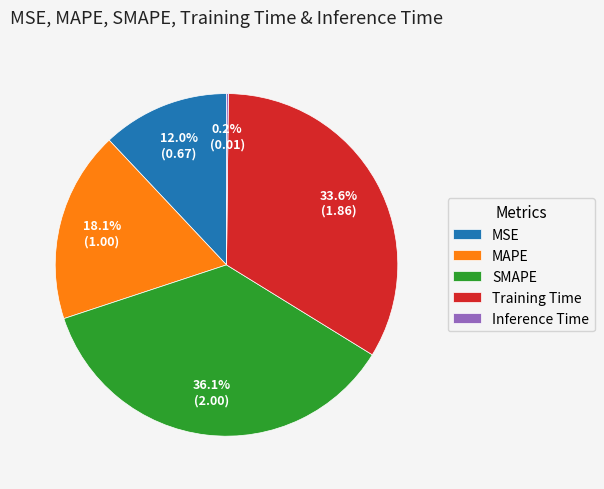

To the nearest percent, what percentage of the pie is Training Time?

34%